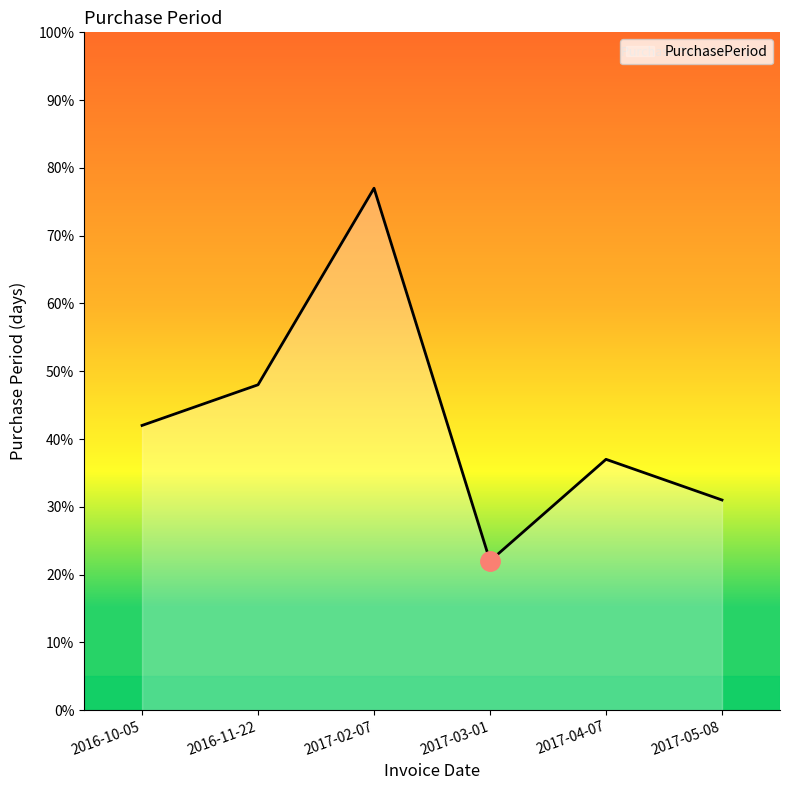

What is the difference between the maximum and minimum values?

55